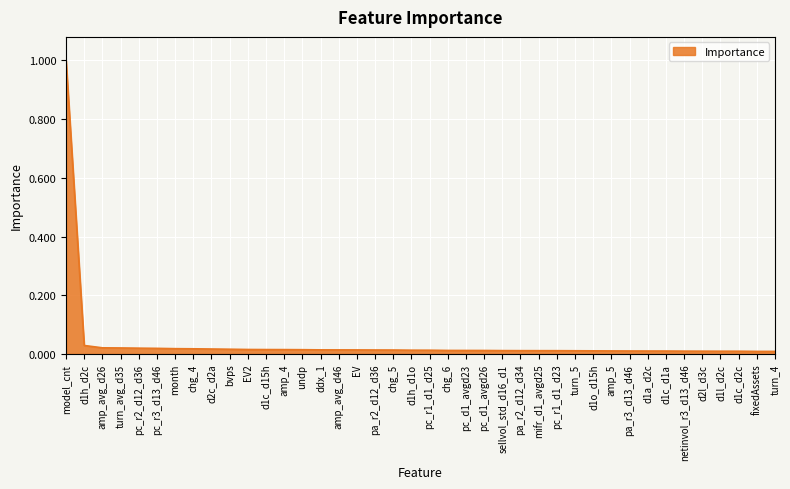

Which label corresponds to the largest value in the chart?

model_cnt